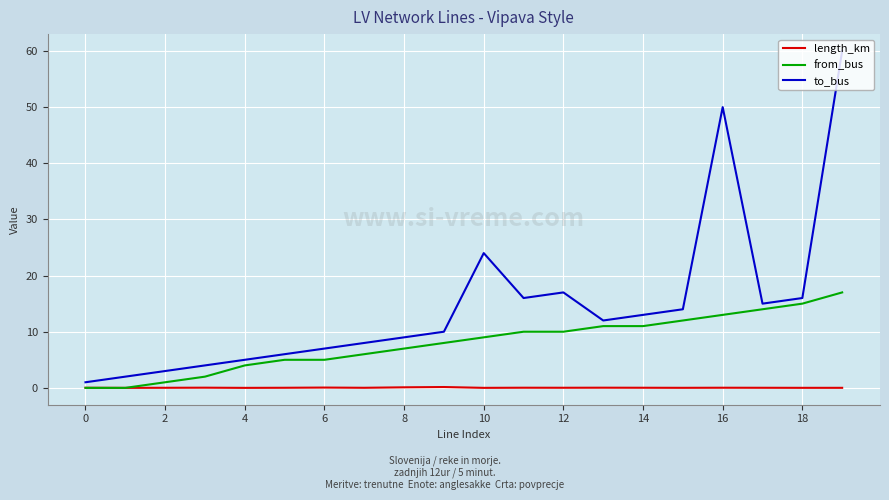

At how many categories does at least one series exceed 23?

3